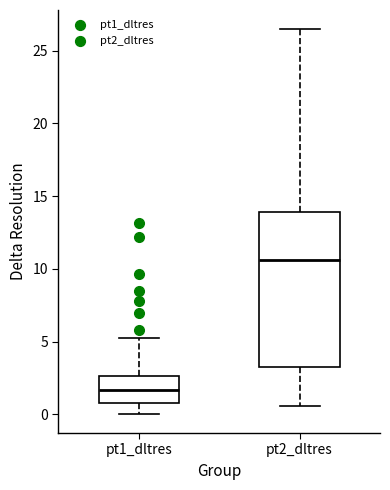

Which box has the highest median line?

pt2_dltres